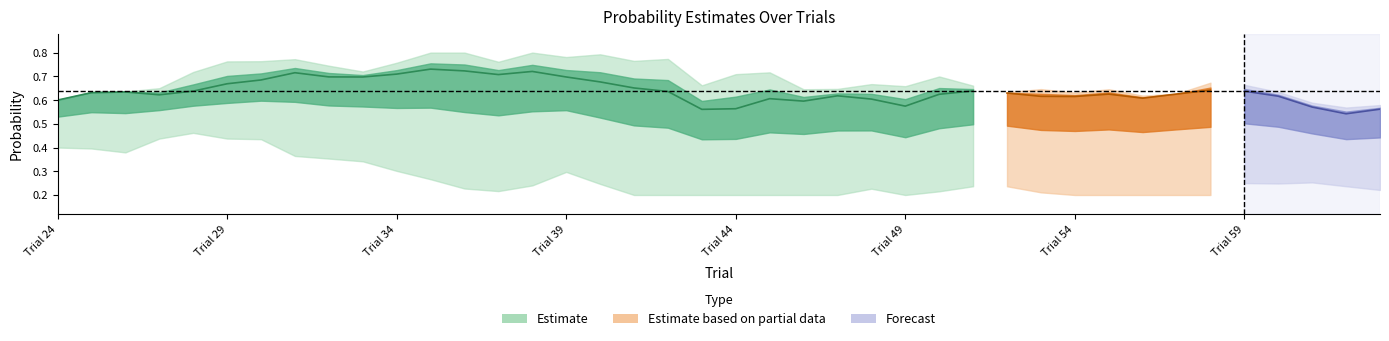

True or false: s_1_f_2_prob has a value of 0.1 at 25.

False